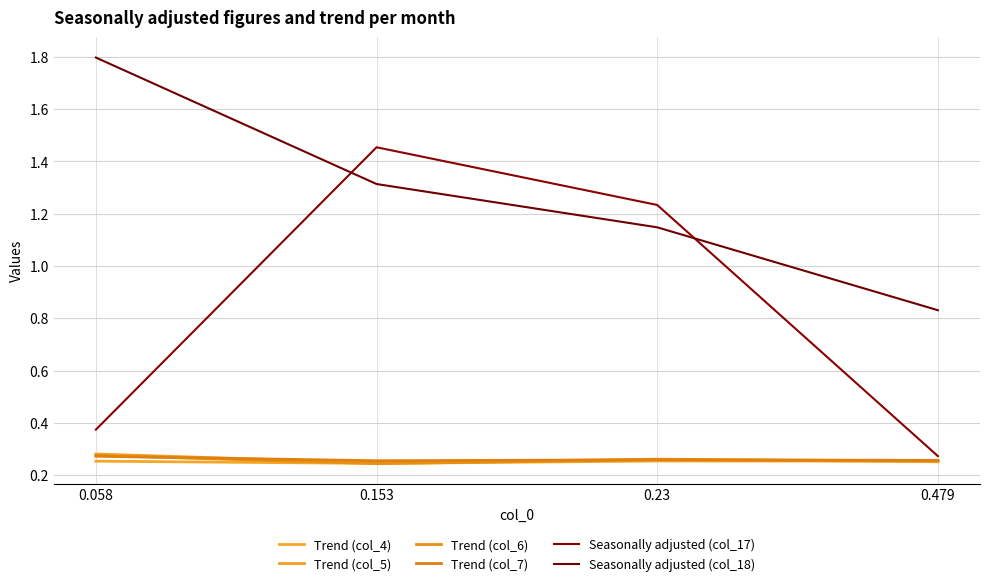

What is the label of the 4th point from the right?

0.058